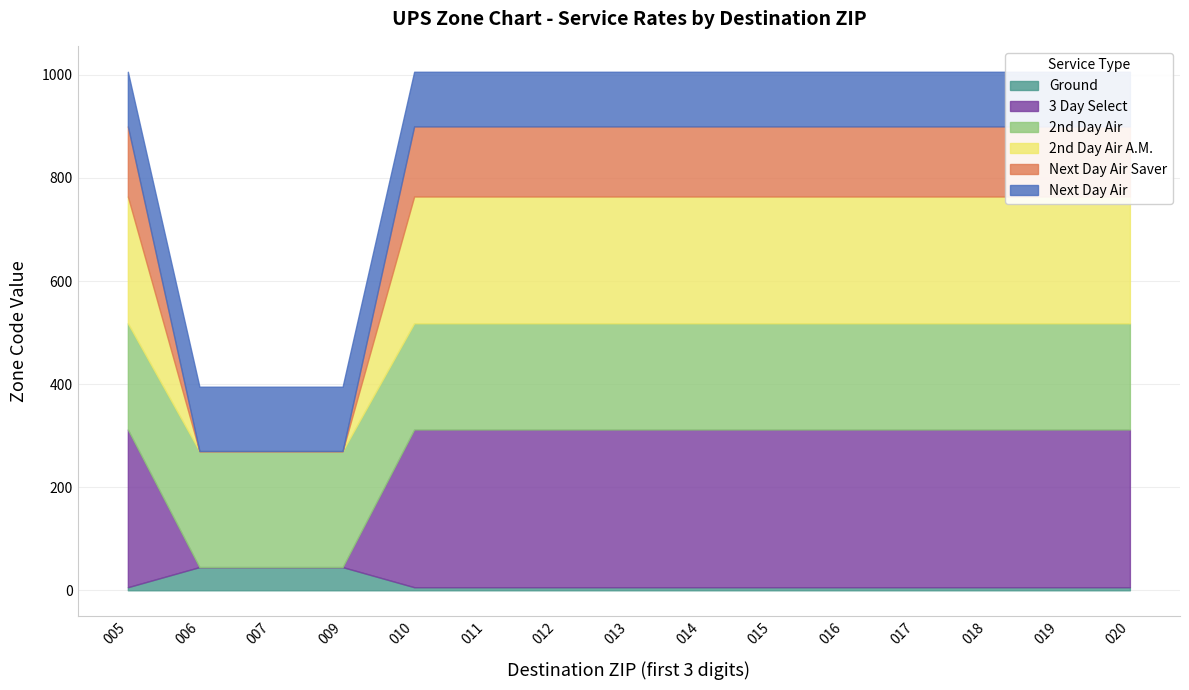

What position from the right is Ground?

15